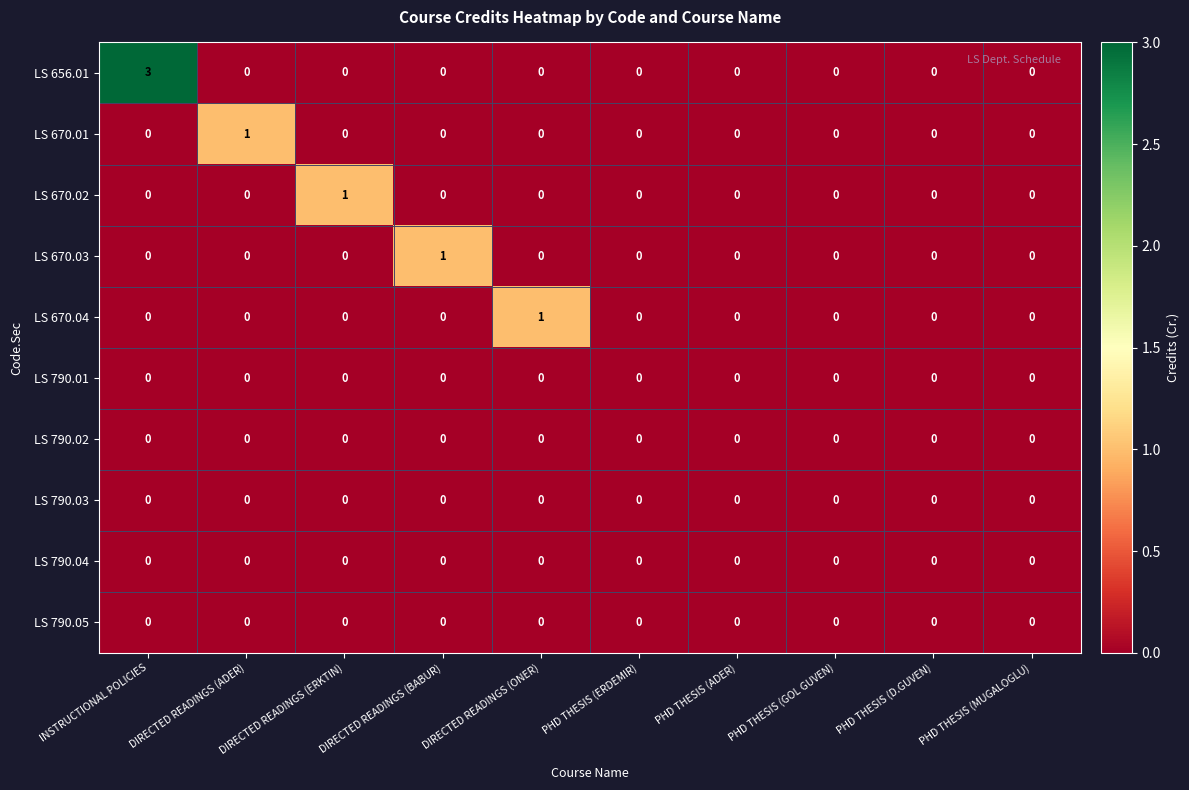

Which series has the largest total across all categories?

LS 656.01